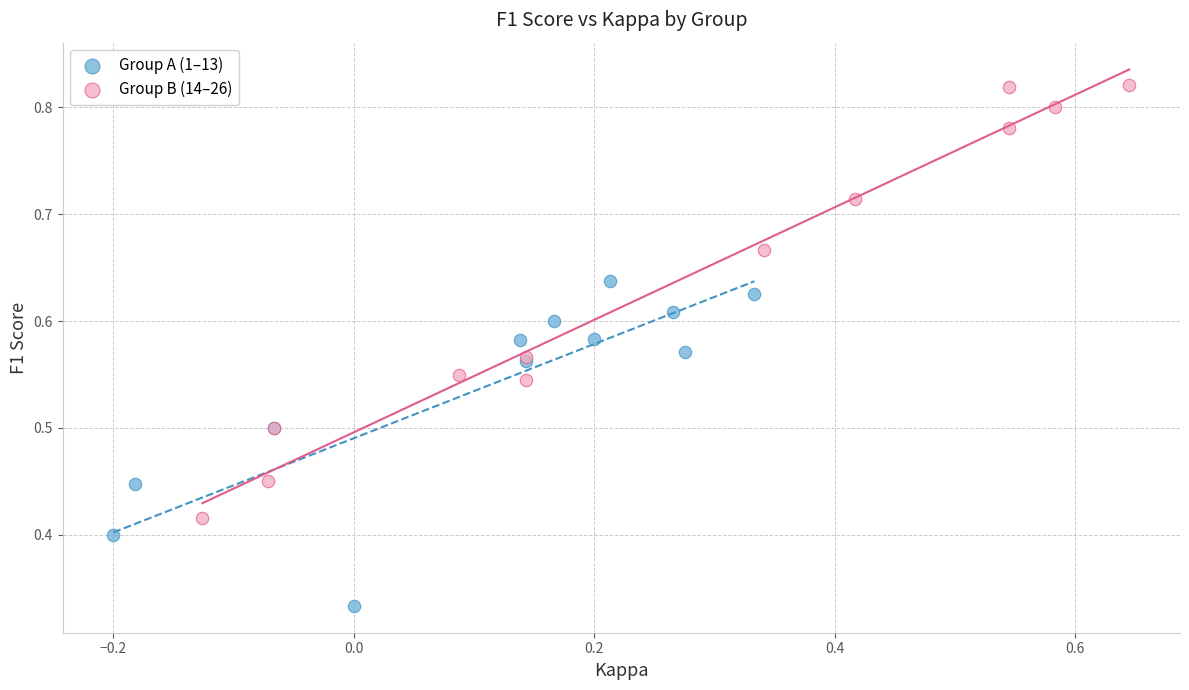

Which series reaches the minimum Y coordinate?

Group A (1–13)